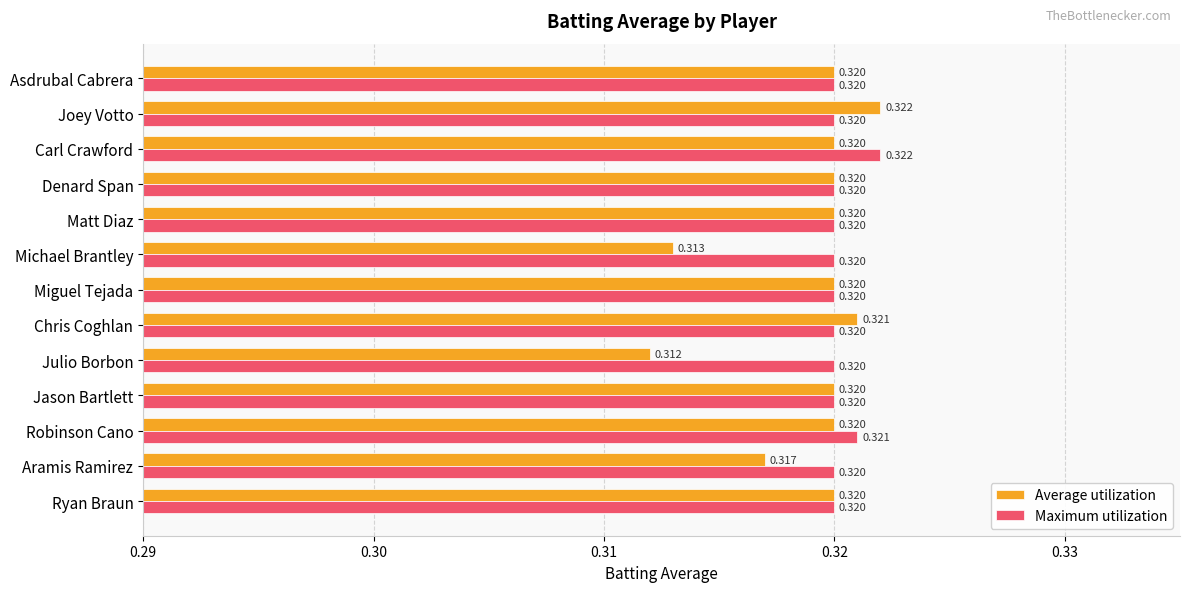

Rank the series by their average value, from lowest to highest.

Average utilization, Maximum utilization